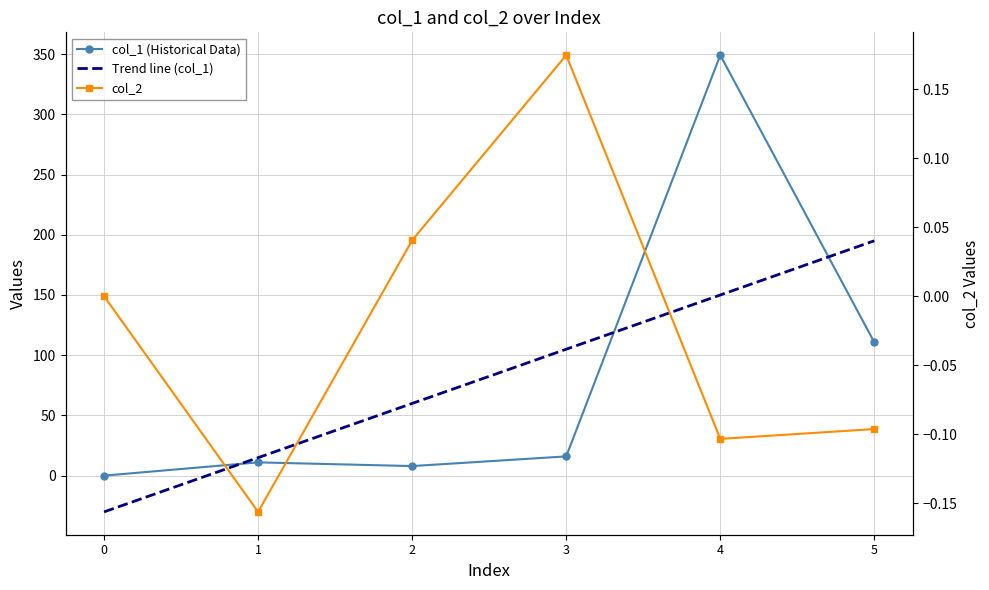

What is the total value across all series at 1?

25.8